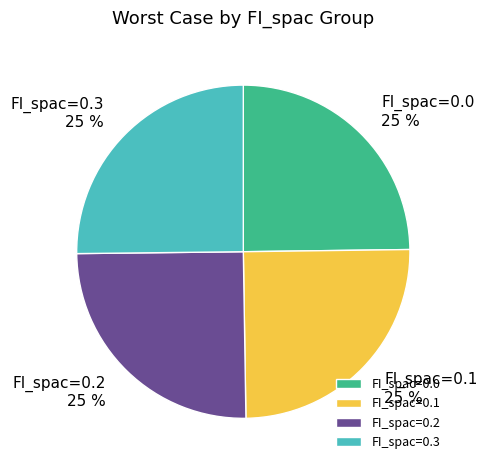

What is the ratio of the value at FI_spac=0.3 to the value at FI_spac=0.1?

1.0